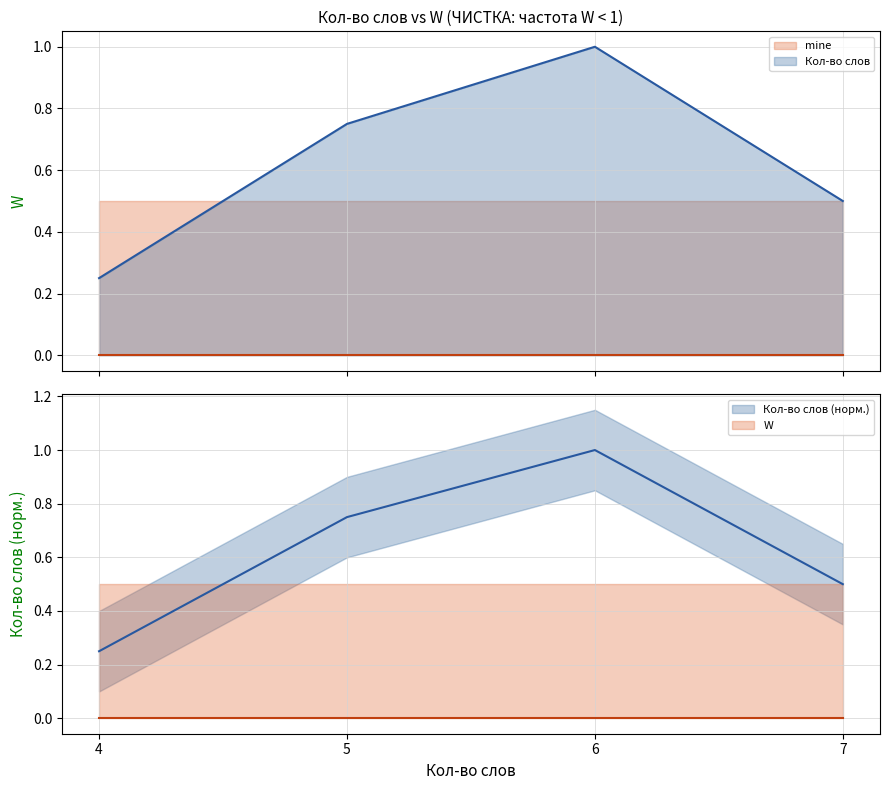

Which has a higher value, 6 or 4?

6